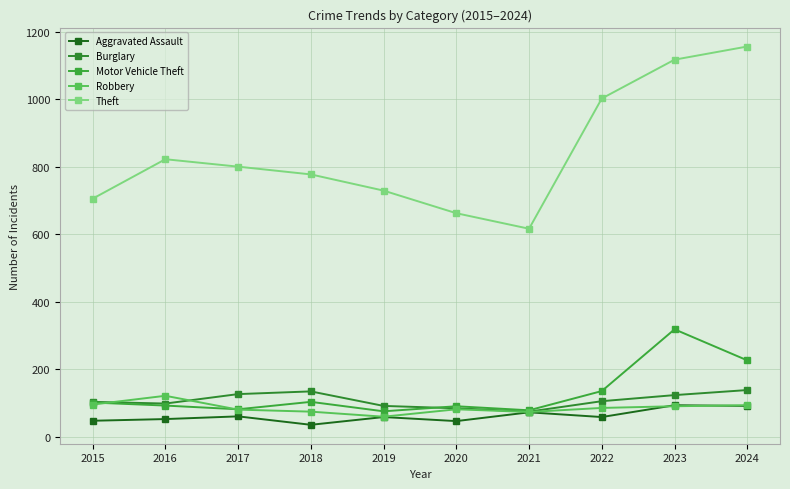

Rank the series at 2018 from lowest to highest value.

Aggravated Assault, Robbery, Motor Vehicle Theft, Burglary, Theft